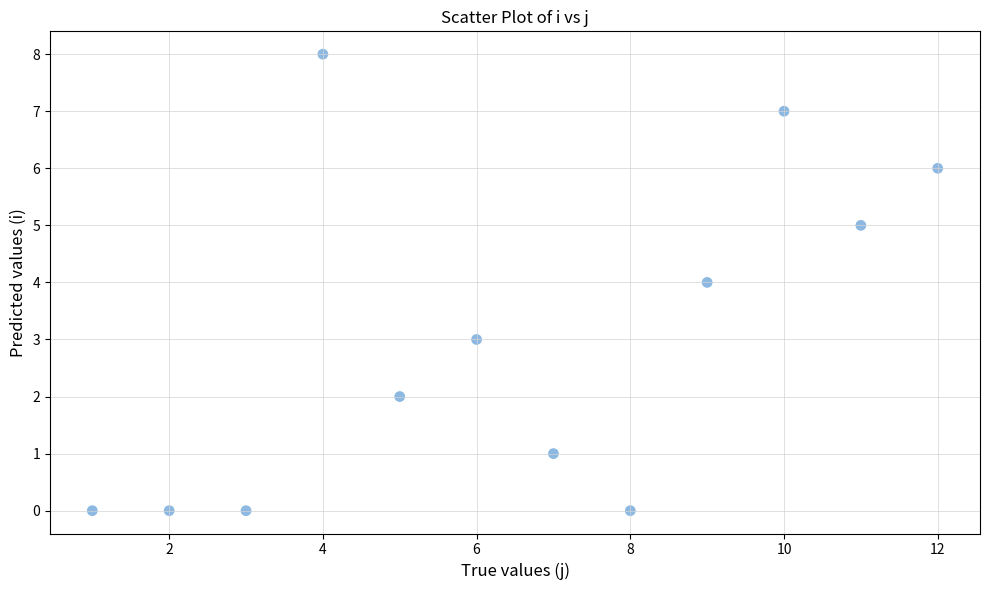

What is the range of Y values (max minus min)?

8